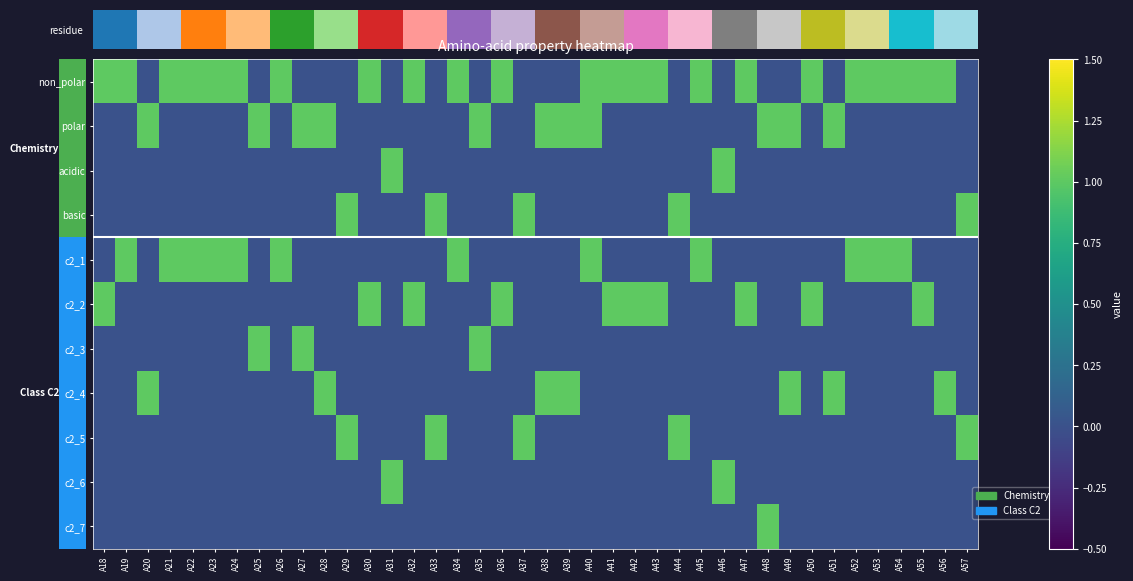

At how many categories does at least one series exceed 0?

40